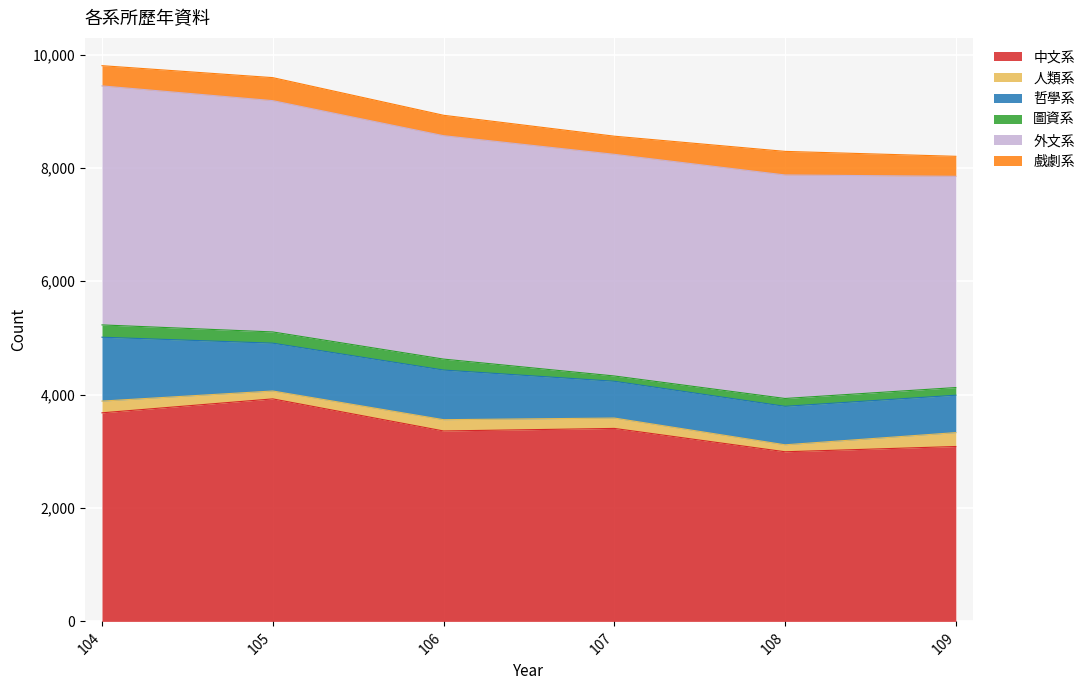

Is the value of 外文系 at 106 greater than the value of 人類系 at 104?

Yes